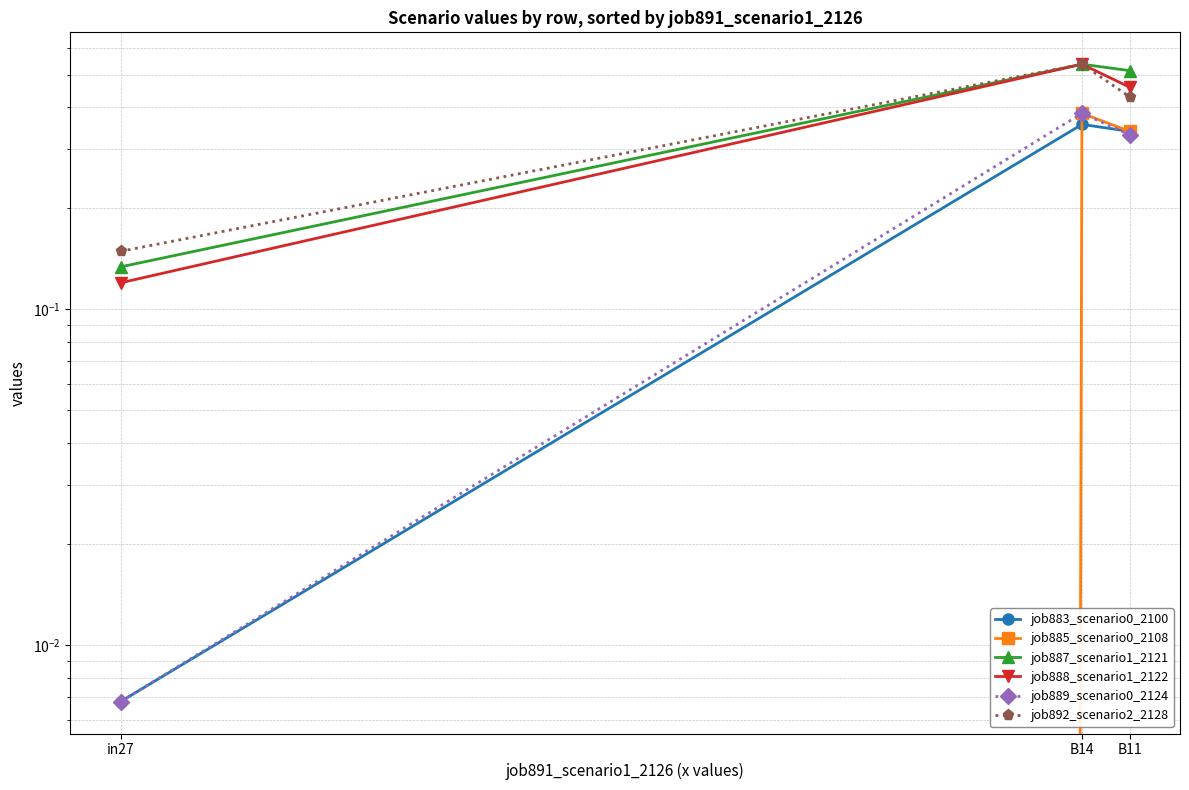

Which series has the widest spread of values?

job888_scenario1_2122